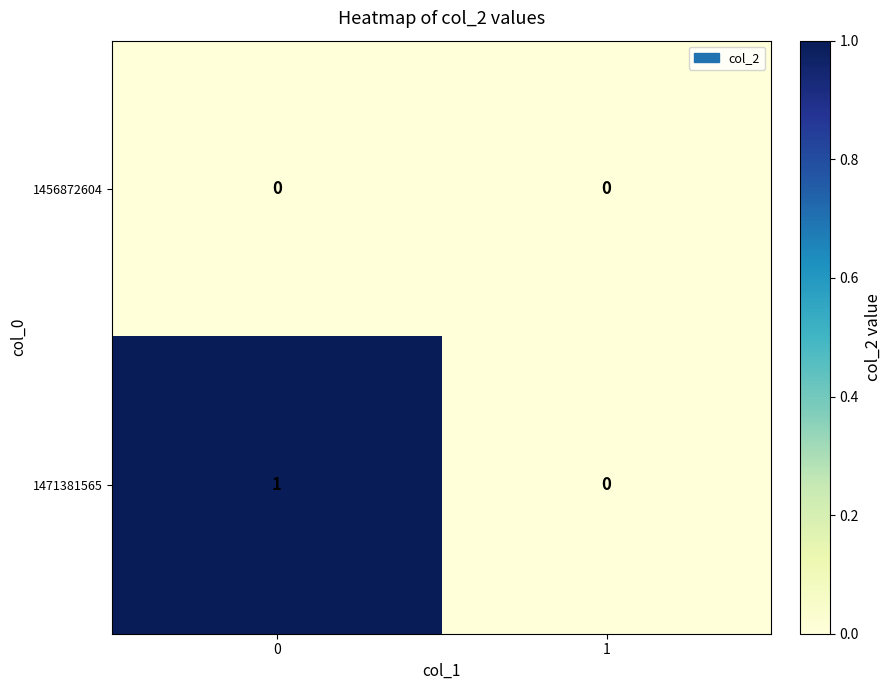

The value of 1471381565 at 1 is 0. True or false?

True